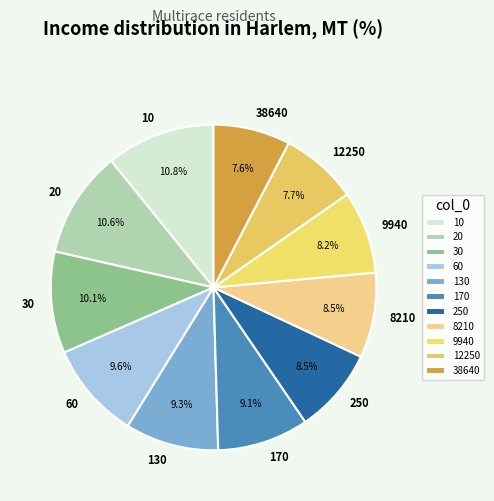

How many slices are in this pie chart?

11